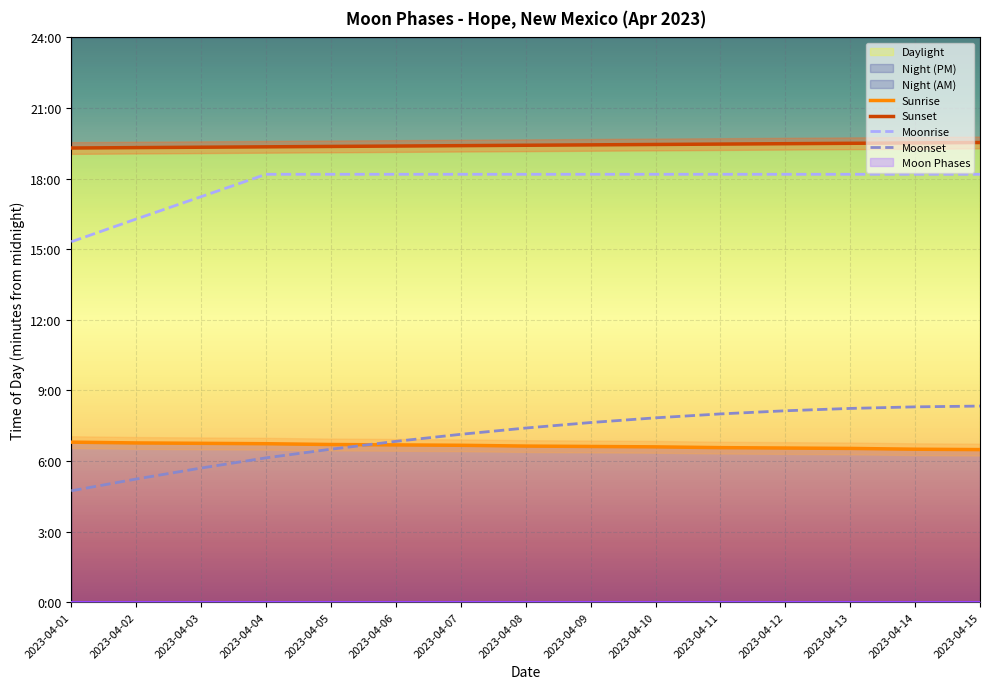

Rank the series by their maximum value, from highest to lowest.

Sunset, Moonrise, Moonset, Sunrise